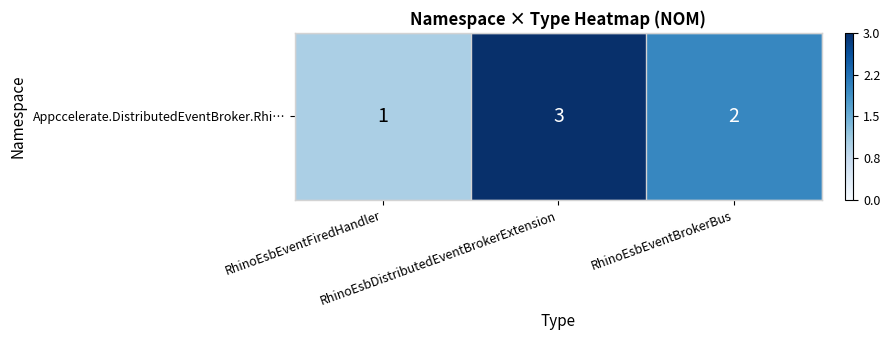

What is the sum of all values?

6